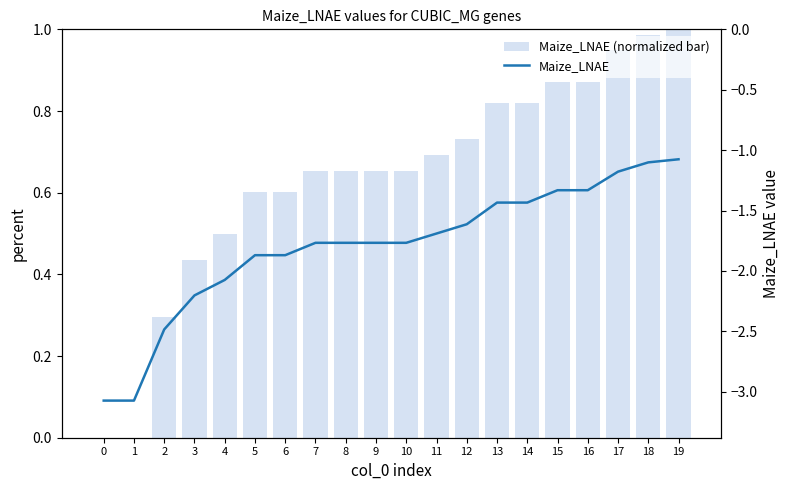

Count the number of categories in the chart.

20